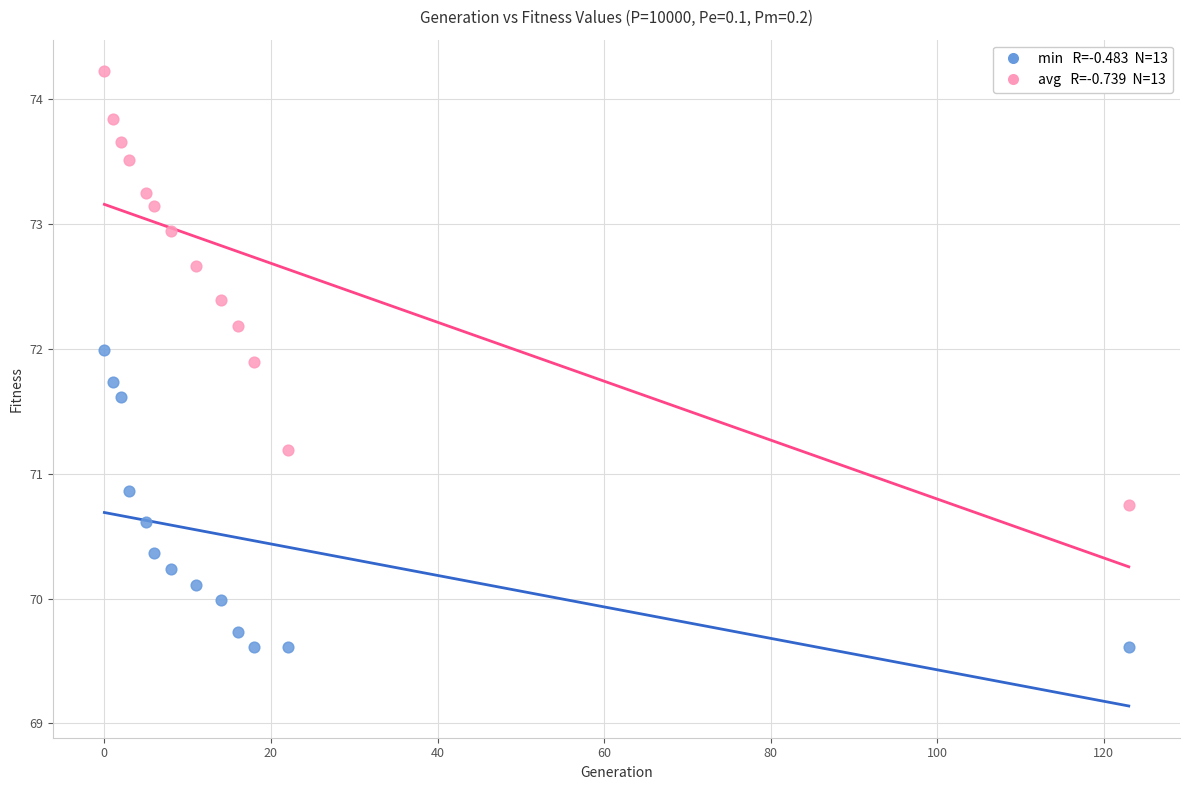

Across all data points, what is the range of X values (max minus min)?

123.0